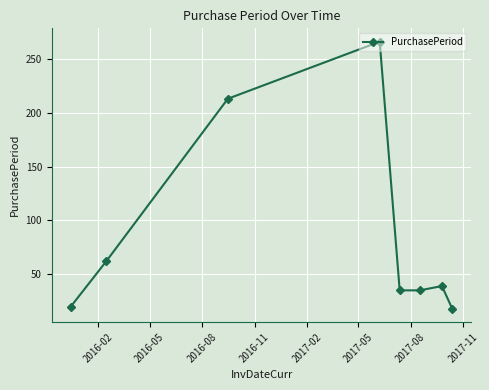

How many interior local peaks (higher than both neighbors) does the data have?

2